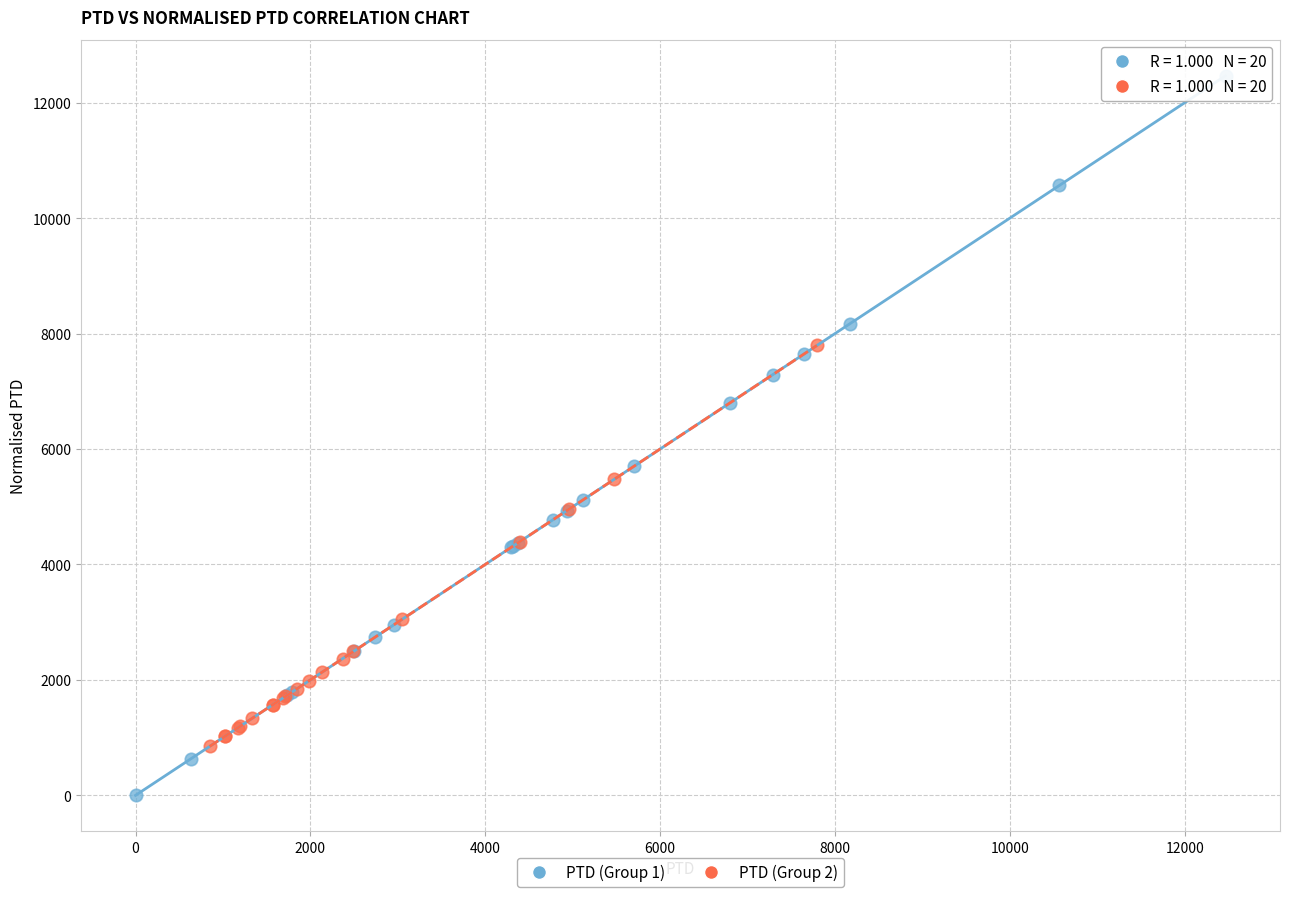

Which series contains the lowest Y value?

PTD (Group 1)